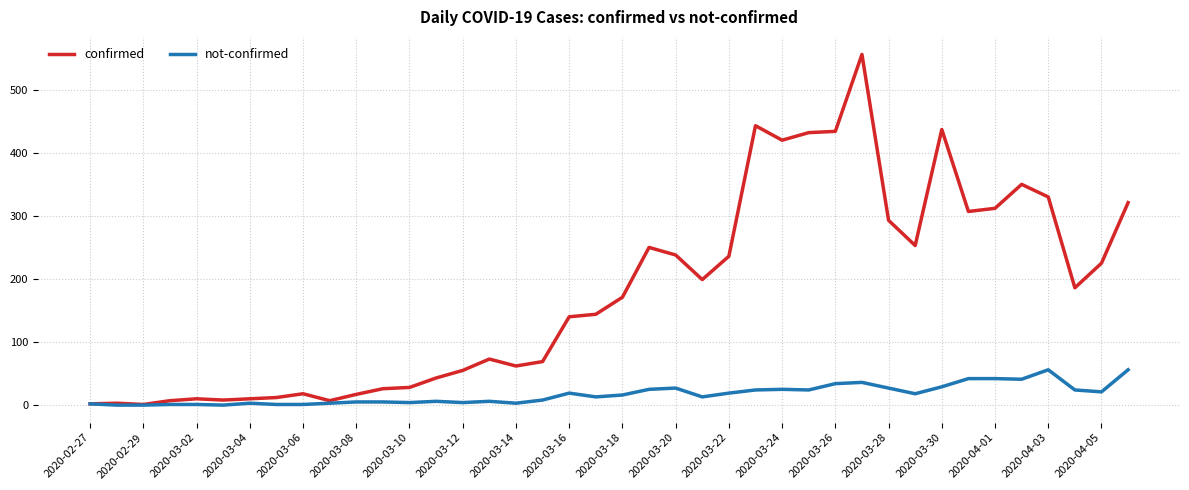

What is the greatest value displayed?

556